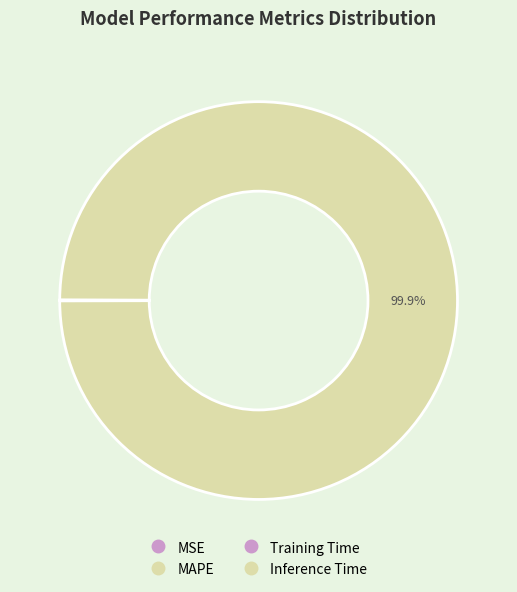

Which category accounts for the majority?

MAPE